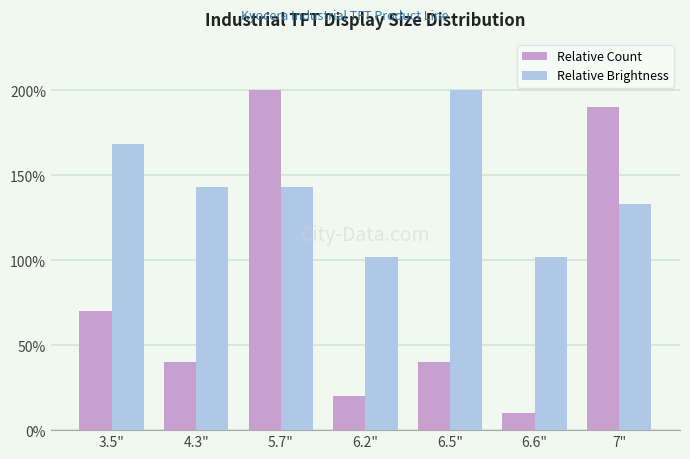

What is the label of the 5th bar from the right?

5.7"